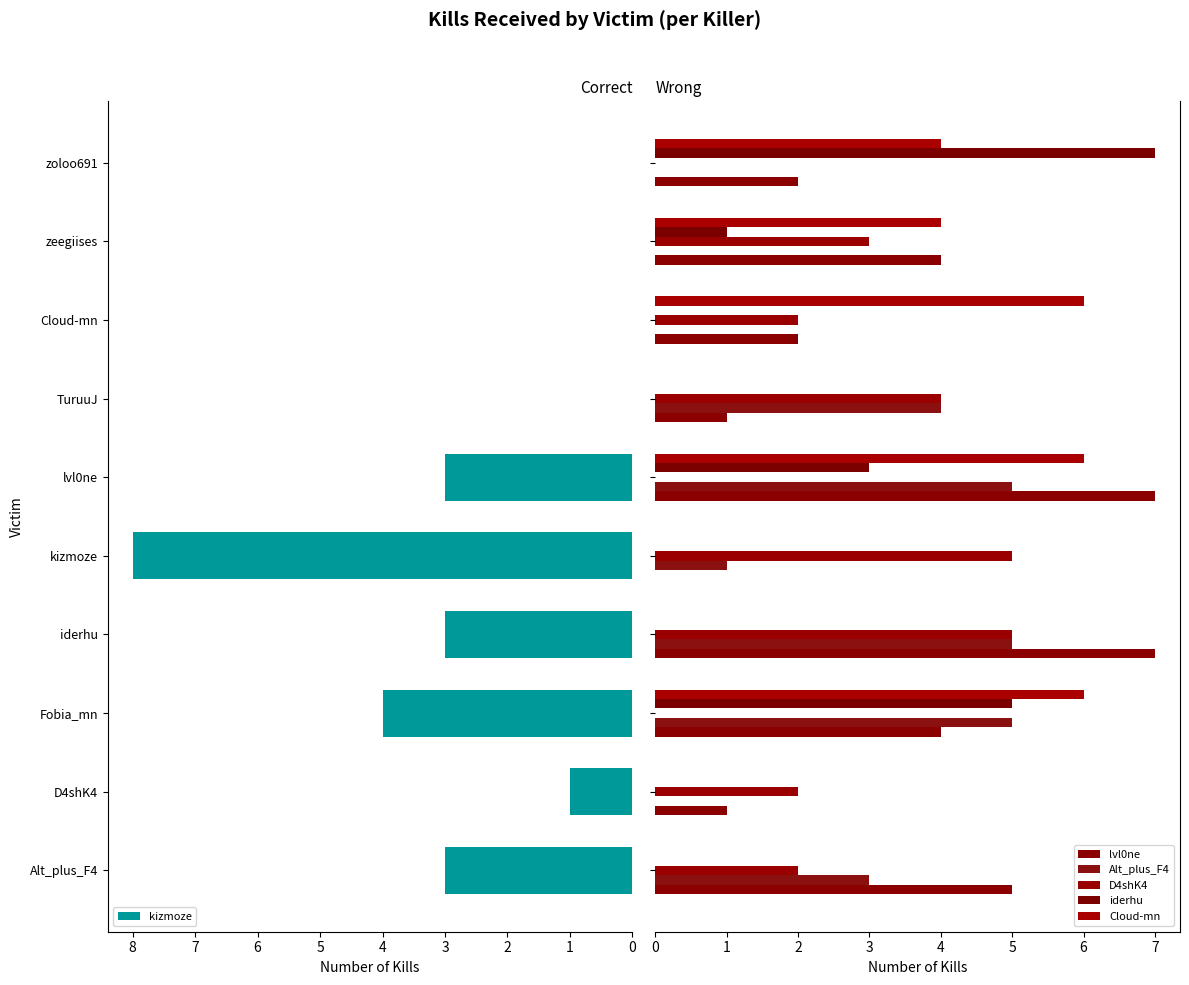

At how many categories does at least one series exceed 5?

6